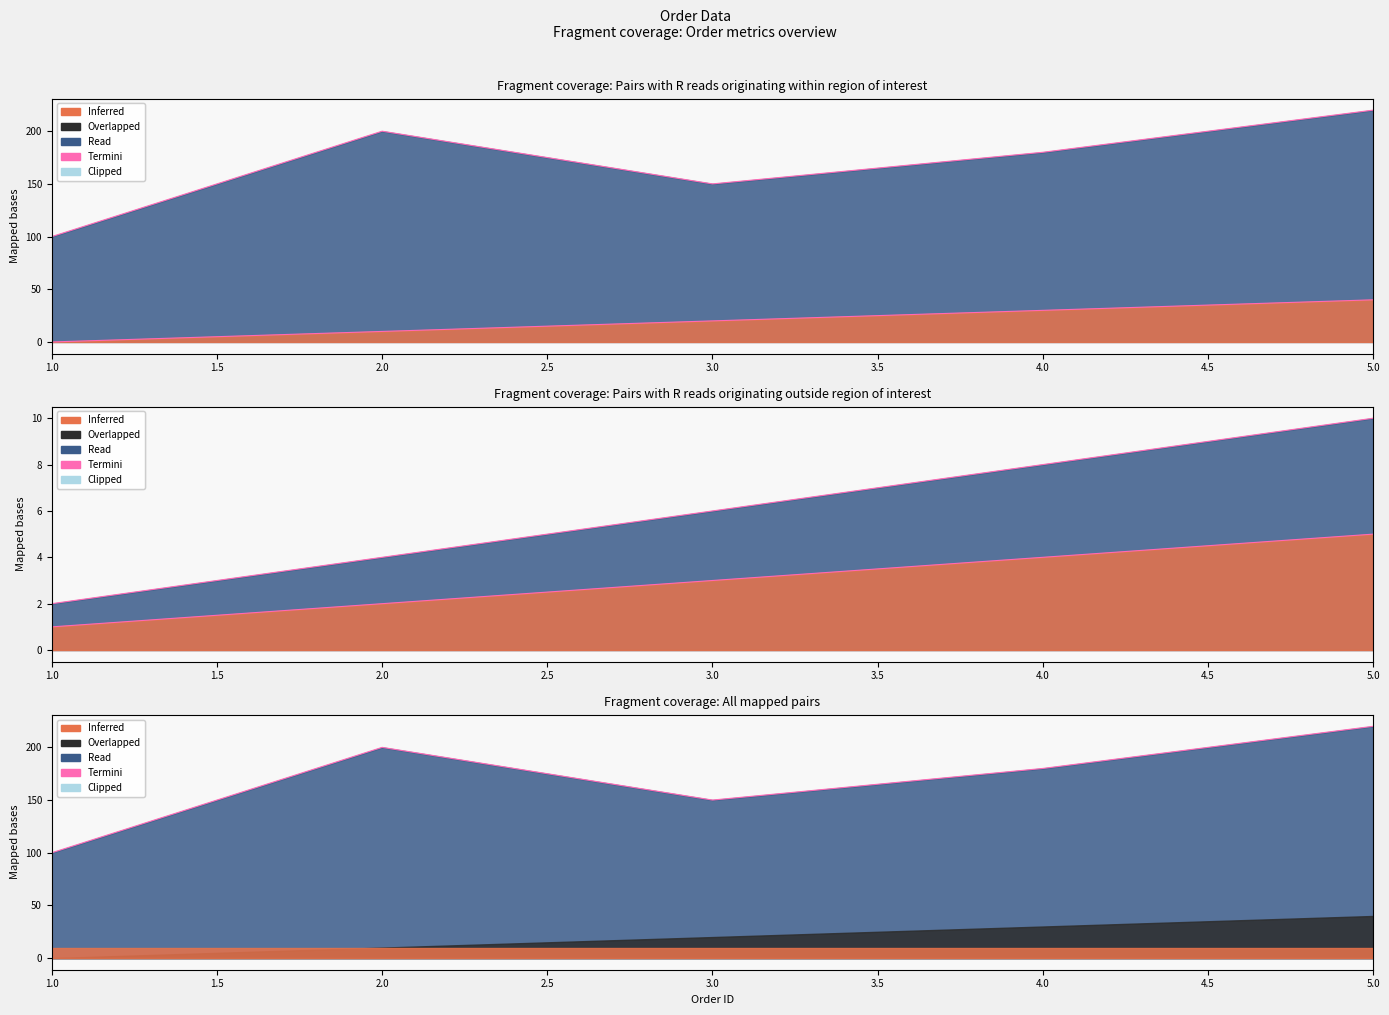

True or false: order_id and client_id cross at least once.

False